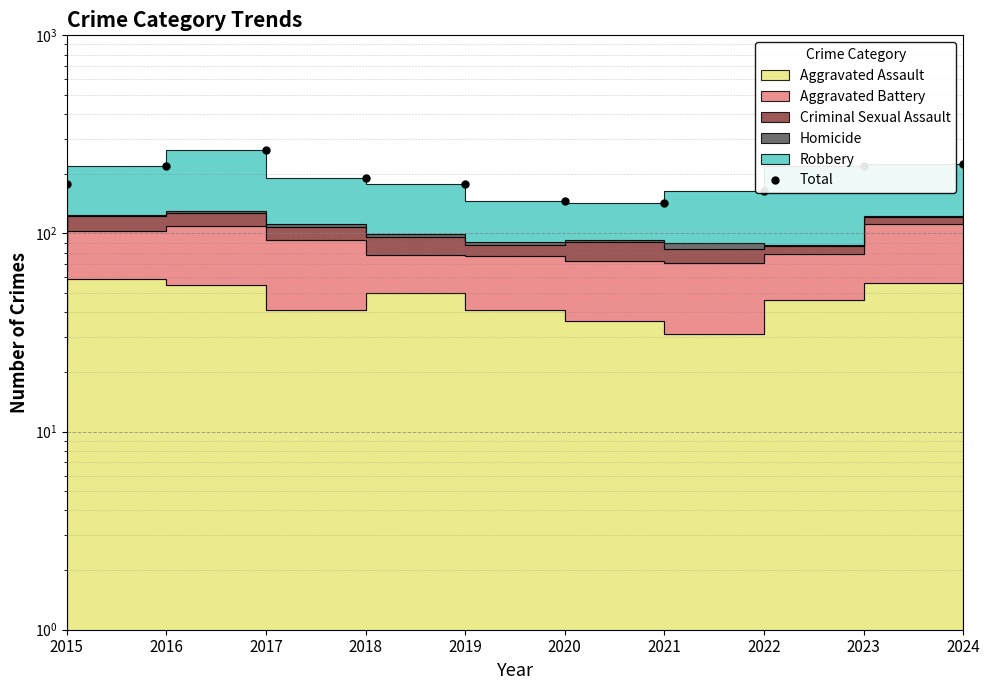

At which category does the data reach its first local valley?

2021